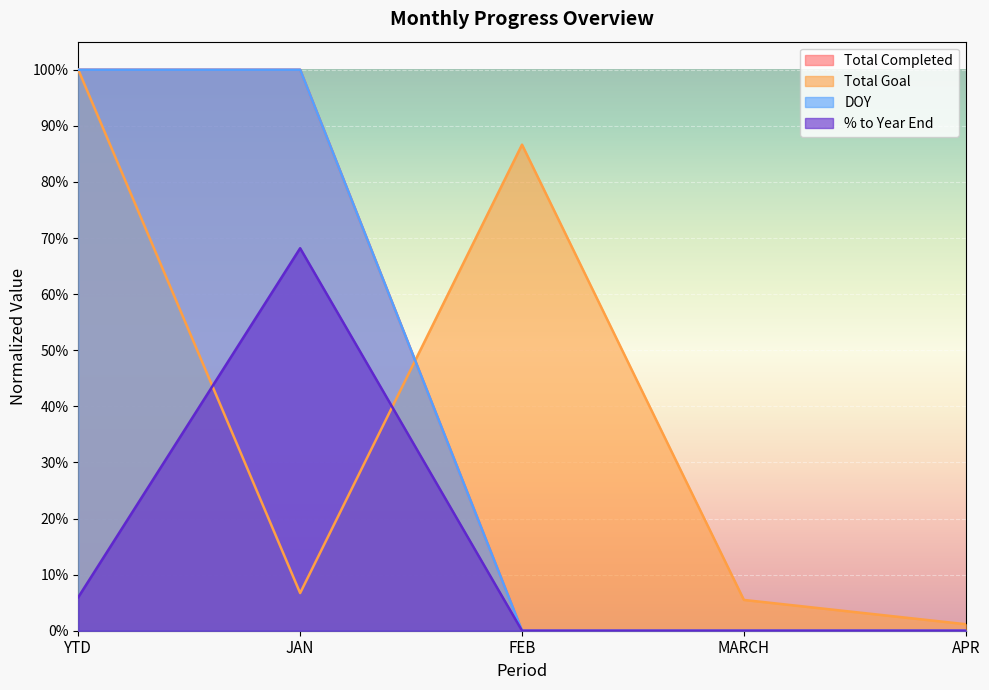

What is the maximum value for Total Goal?

1.0